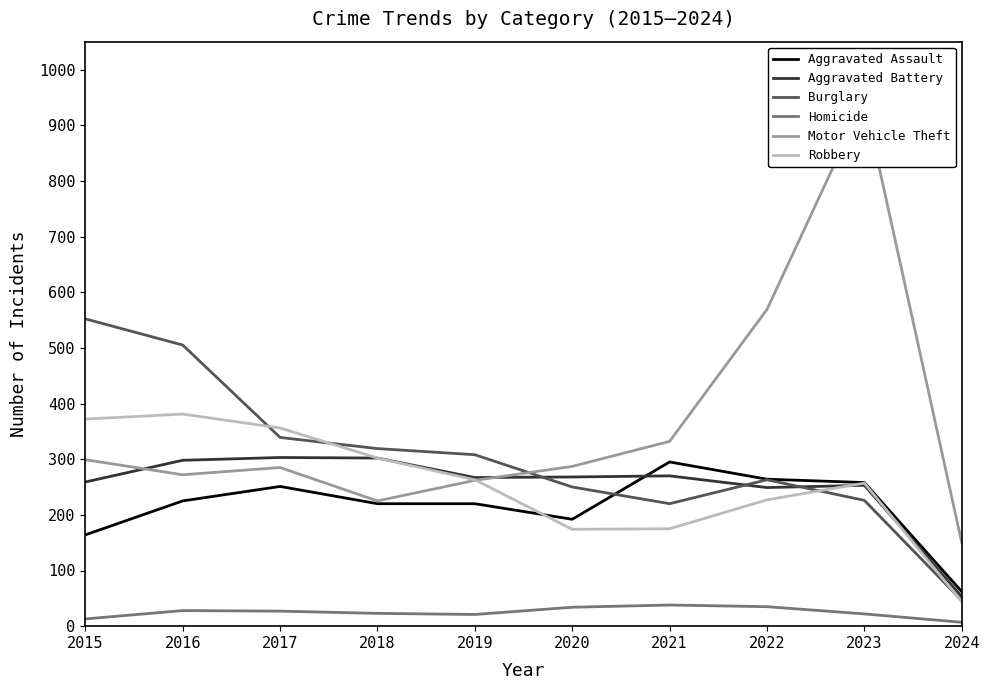

What is the spread (max minus min) of values at 2016?

477